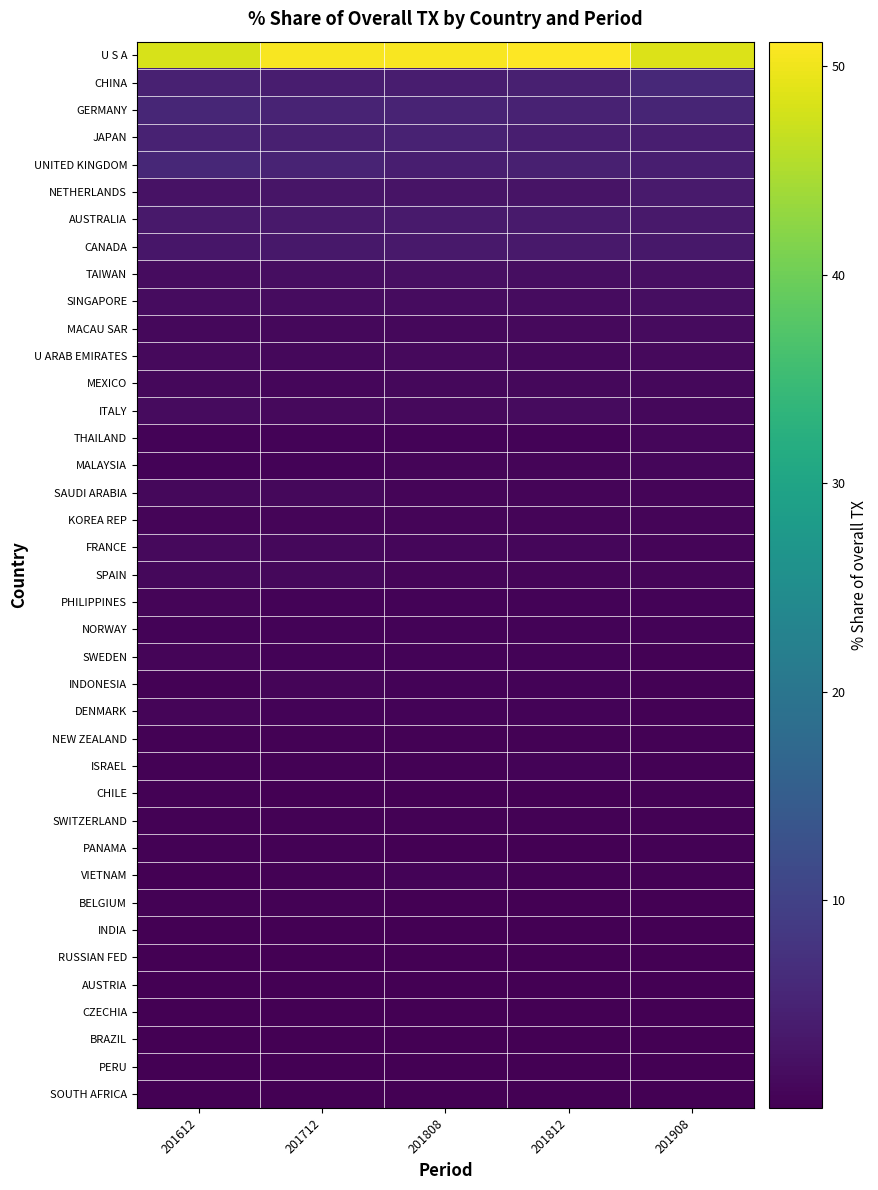

Rank the series at 201712 from highest to lowest value.

U S A, GERMANY, UNITED KINGDOM, JAPAN, CHINA, AUSTRALIA, CANADA, NETHERLANDS, TAIWAN, SINGAPORE, ITALY, FRANCE, U ARAB EMIRATES, SAUDI ARABIA, SPAIN, MACAU SAR, MEXICO, KOREA REP, INDONESIA, PHILIPPINES, SWEDEN, THAILAND, DENMARK, NORWAY, MALAYSIA, NEW ZEALAND, VIETNAM, ISRAEL, SWITZERLAND, PANAMA, BELGIUM, CHILE, RUSSIAN FED, BRAZIL, INDIA, AUSTRIA, SOUTH AFRICA, CZECHIA, PERU